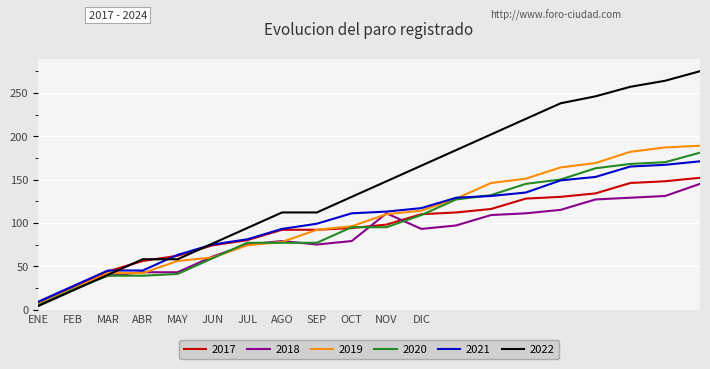

What is the maximum value for 2017?

152